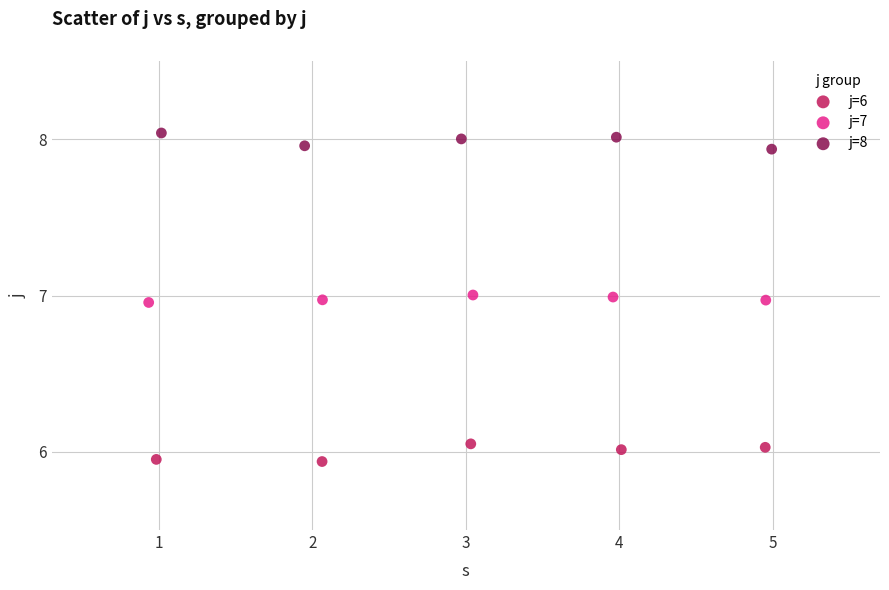

Which series contains the lowest Y value?

j=6